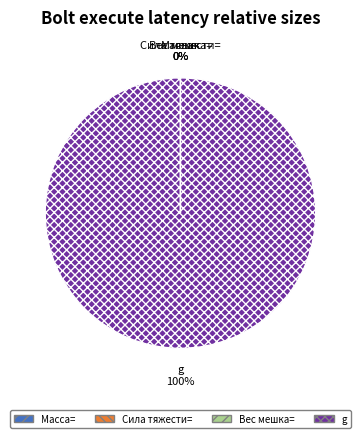

To the nearest percent, what is the difference between the largest and smallest slice percentages?

100%